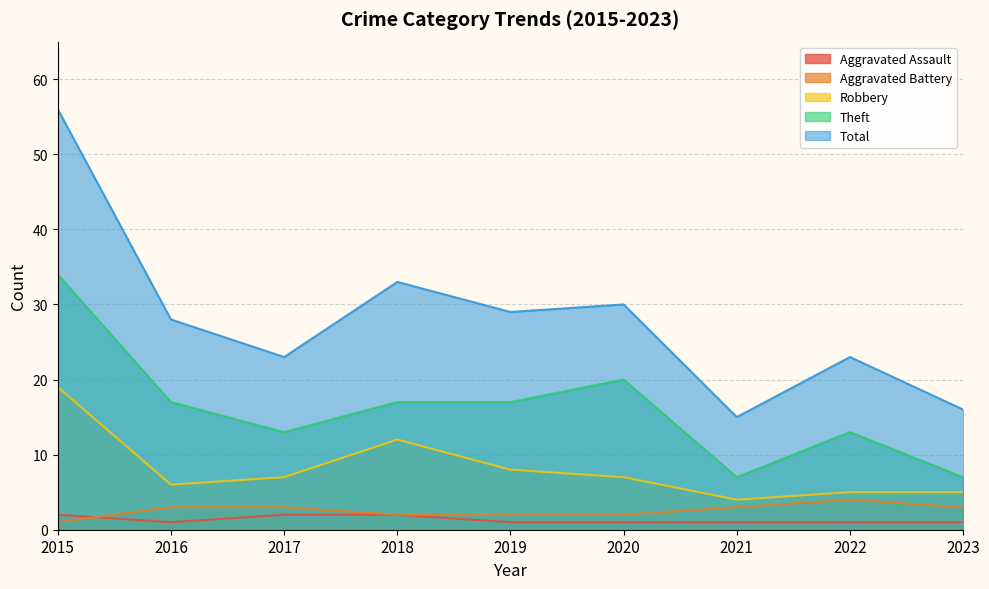

Reading left to right, transcribe all the data shown in this chart.

Aggravated Assault: 2	1	2	2	1	1	1	1	1
Aggravated Battery: 1	3	3	2	2	2	3	4	3
Robbery: 19	6	7	12	8	7	4	5	5
Theft: 34	17	13	17	17	20	7	13	7
Total: 56	28	23	33	29	30	15	23	16